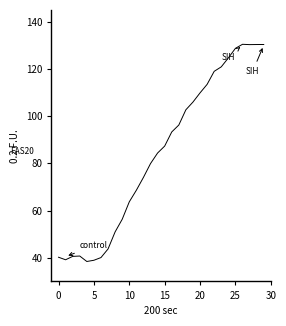

What is the difference between the maximum and minimum values?

92.0